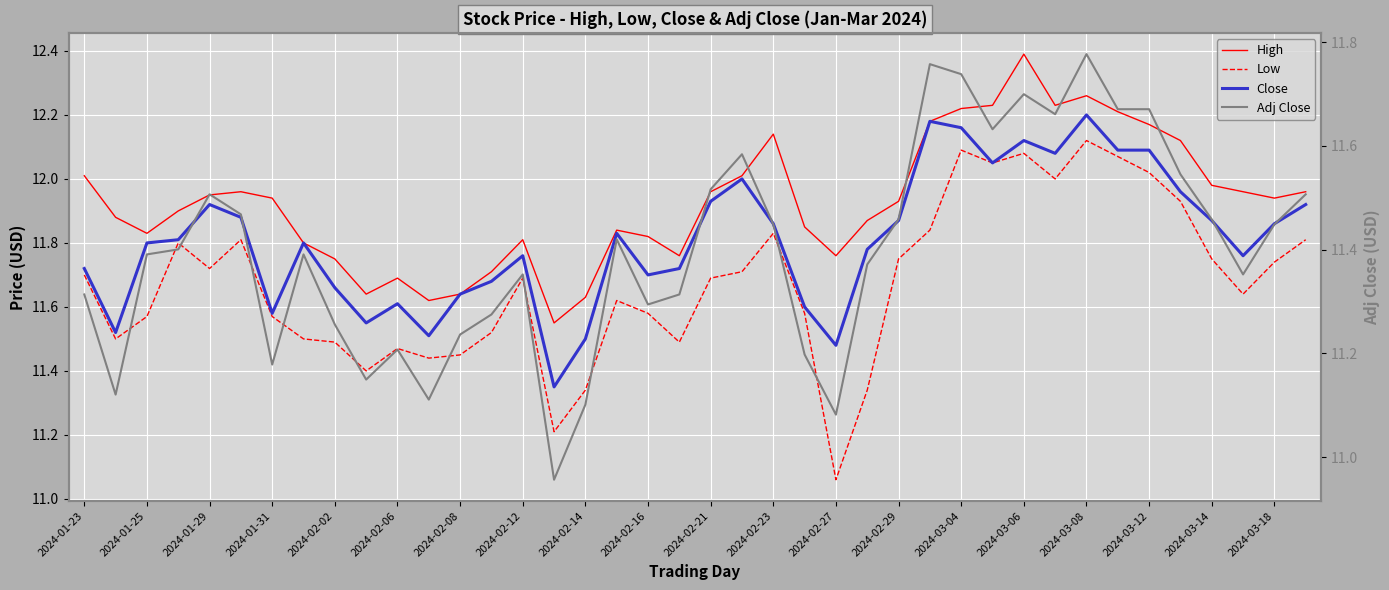

What is the maximum value for Adj Close?

11.8